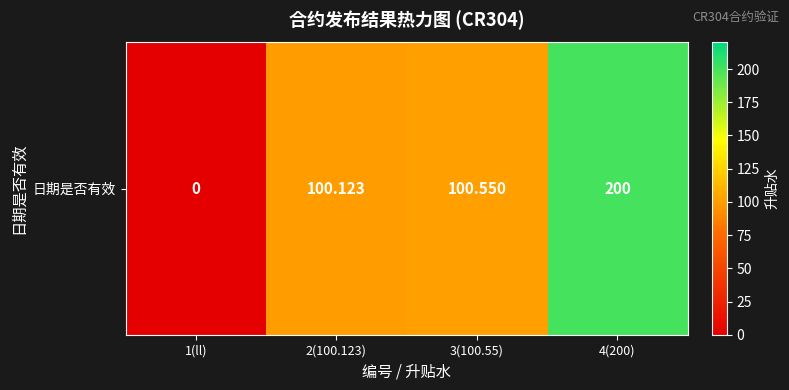

Reading left to right, list all the values displayed in this chart.

1(ll)=0.0	2(100.123)=100.1	3(100.55)=100.5	4(200)=200.0